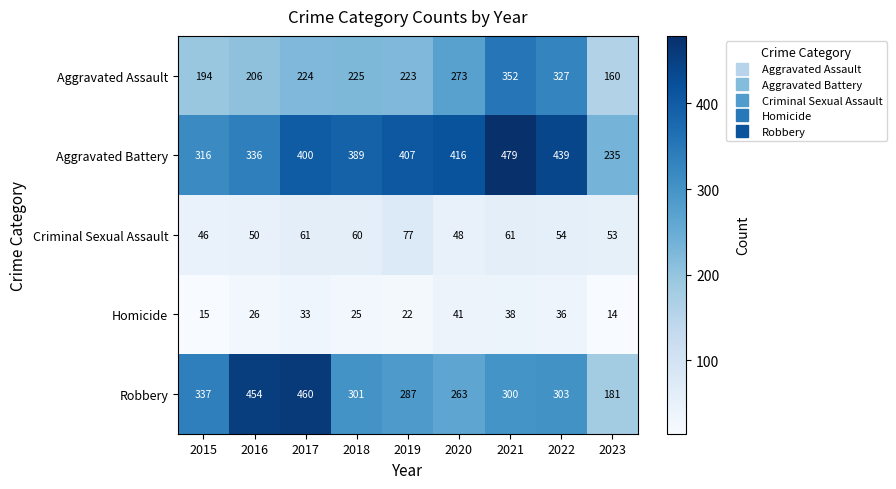

What is the spread (max minus min) of values at 2023?

221